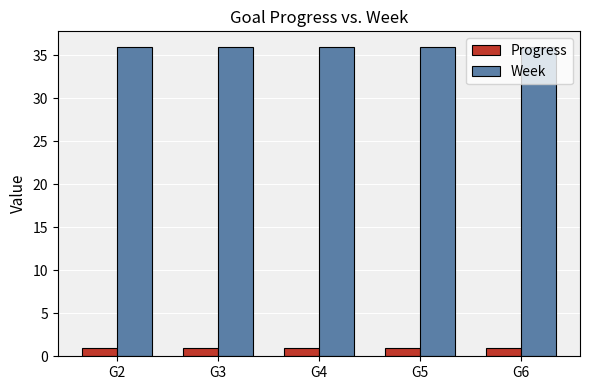

What is the spread (max minus min) of values at G2?

35.0